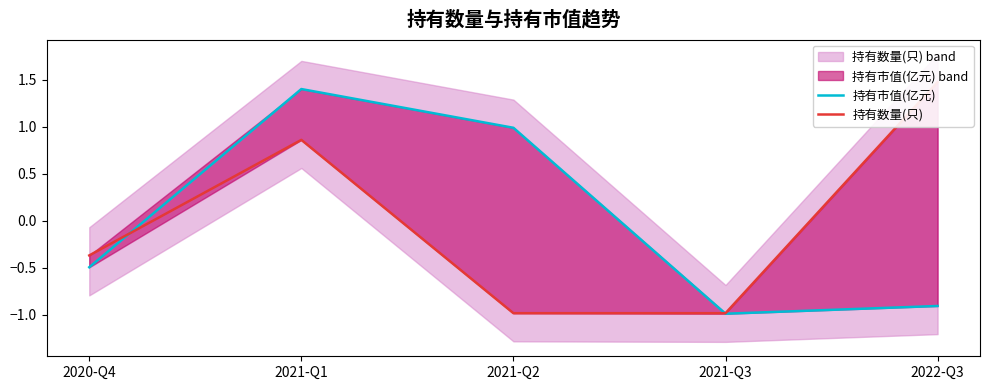

What is the difference between the maximum and minimum values in the 持有数量(只) series?

2.5